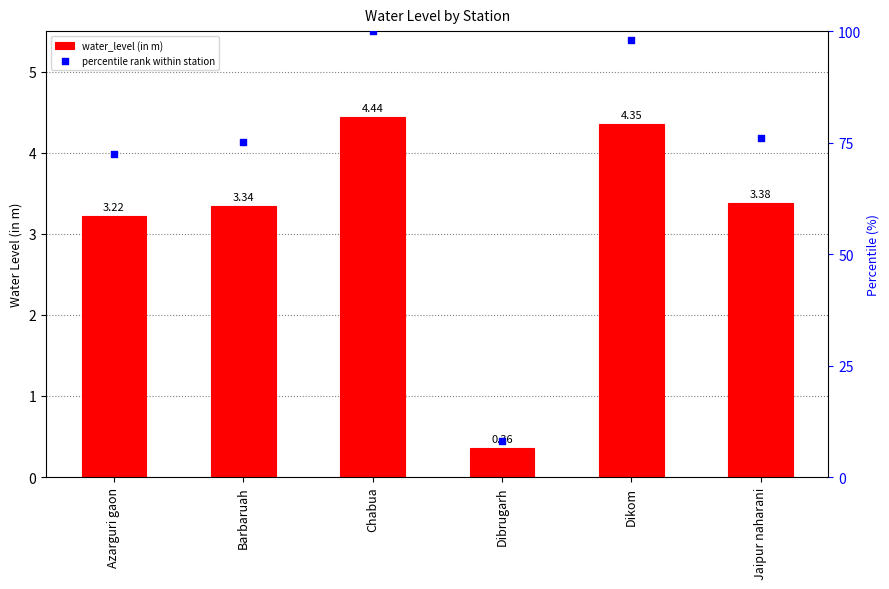

At which category is the sum across all series the highest?

Chabua